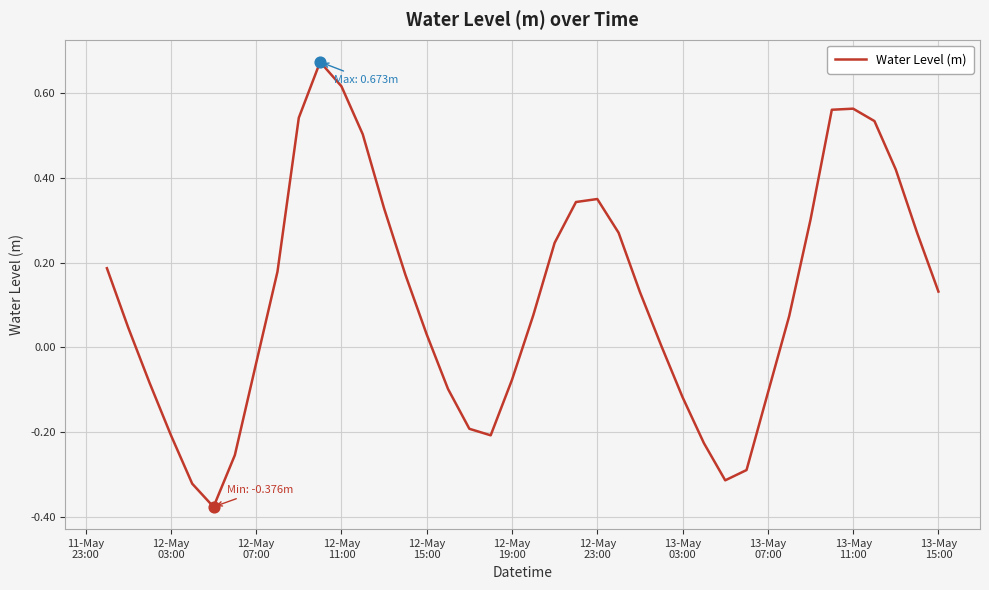

What is the difference between the maximum and minimum values?

1.0